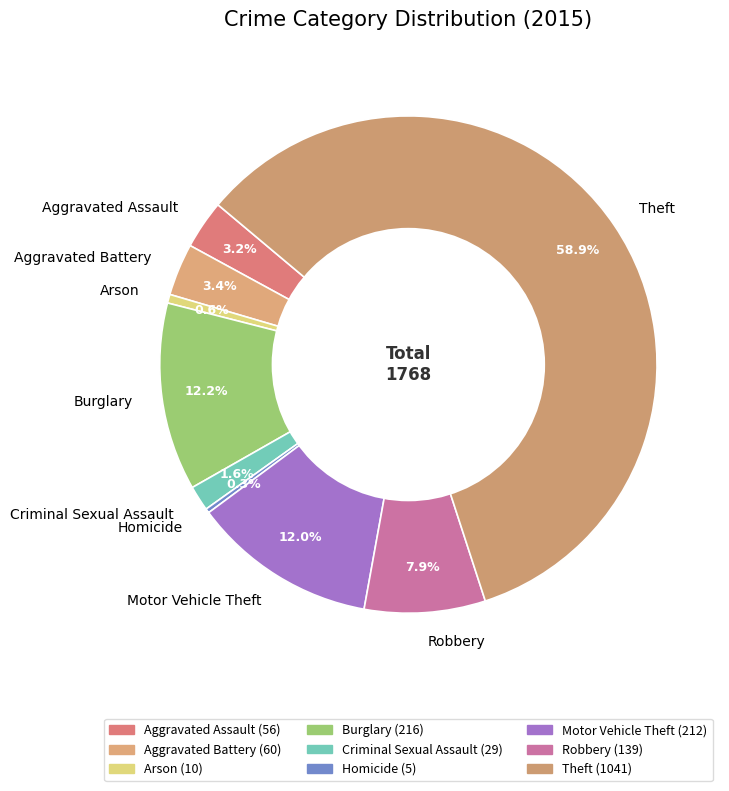

What is the largest slice in the pie chart?

Theft